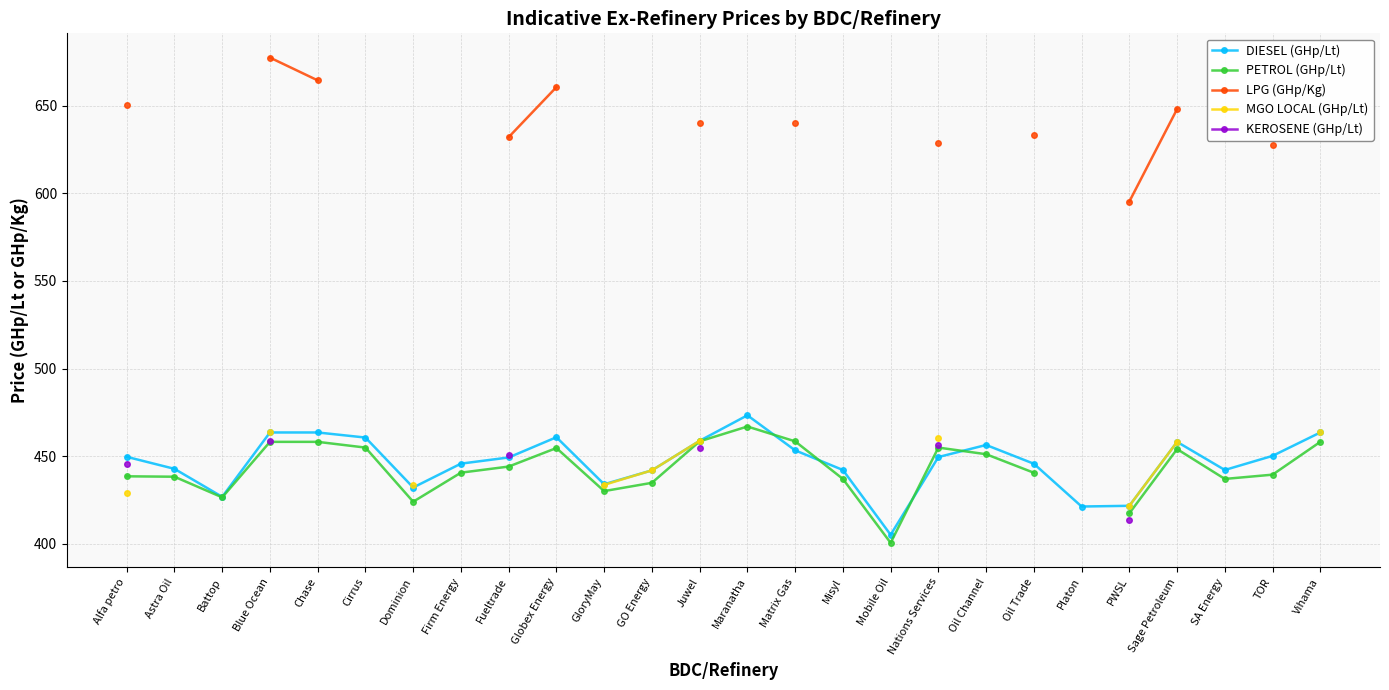

List the series in order of their peak value, lowest first.

KEROSENE (GHp/Lt), MGO LOCAL (GHp/Lt), PETROL (GHp/Lt), DIESEL (GHp/Lt), LPG (GHp/Kg)